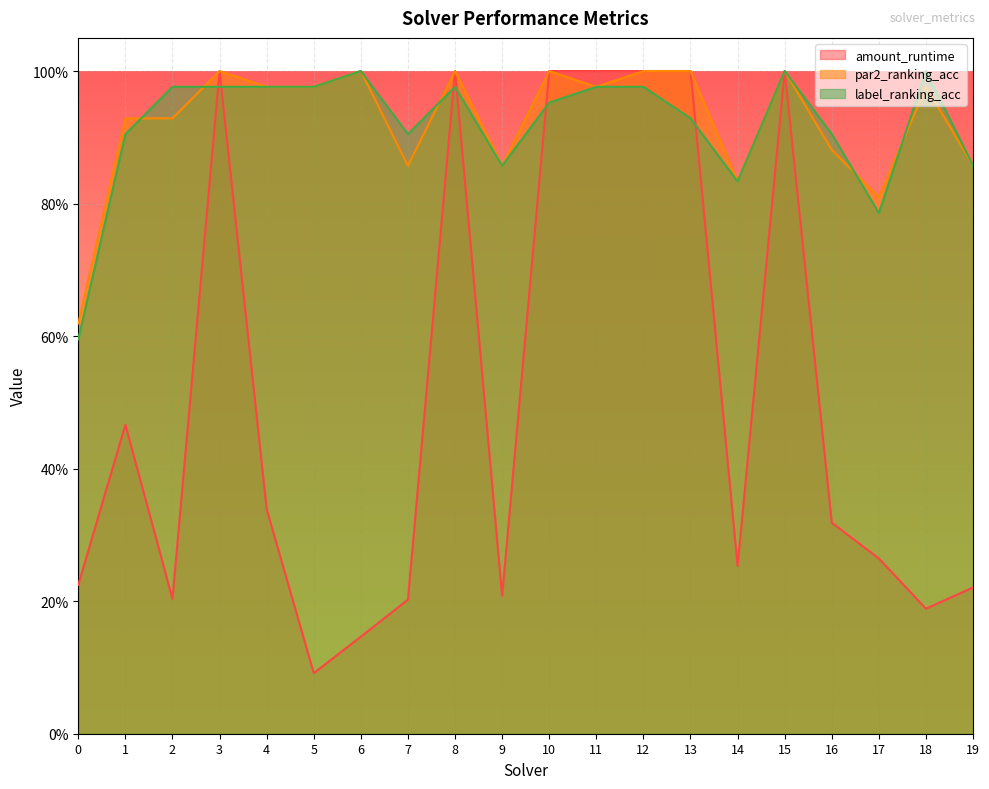

What is the value of the label_ranking_acc point at the 13th from the left?

1.0